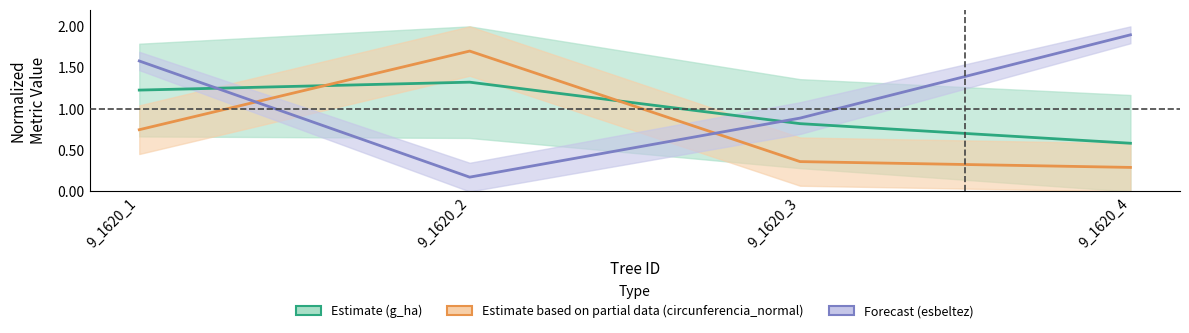

How many lines are shown in the chart?

3